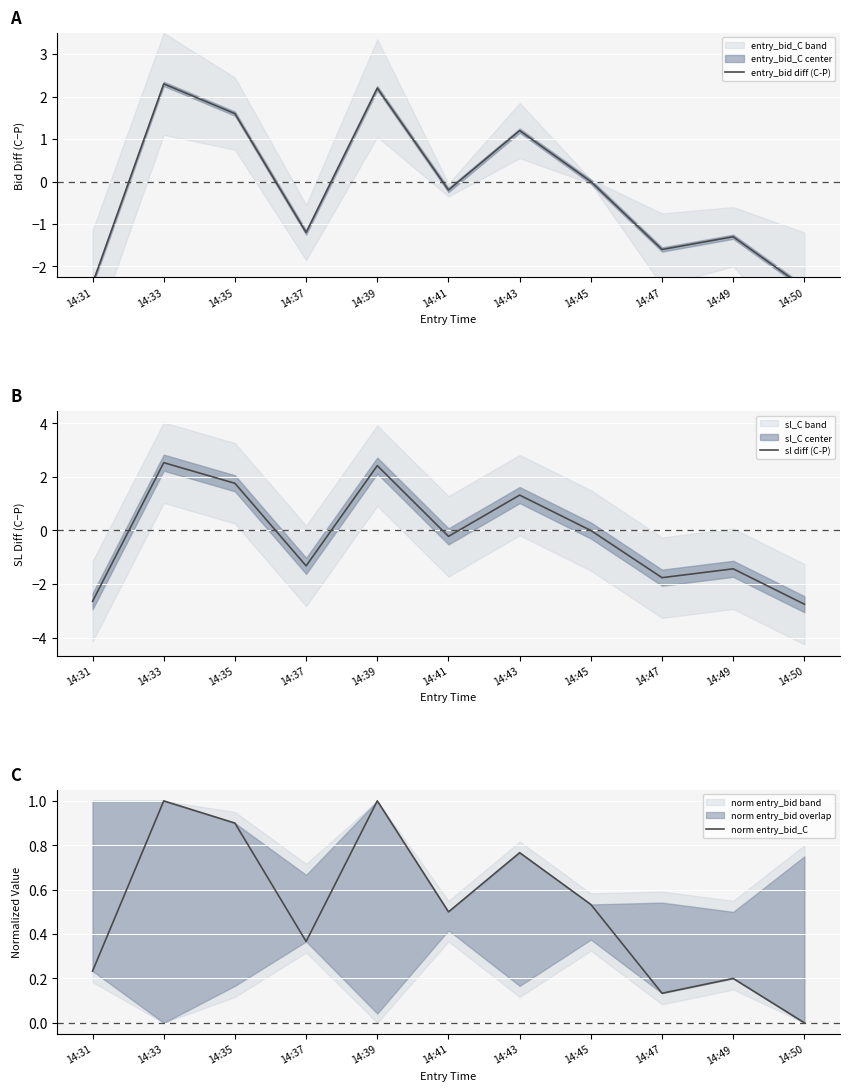

What is the total value across all series at 14:37?

-2.2